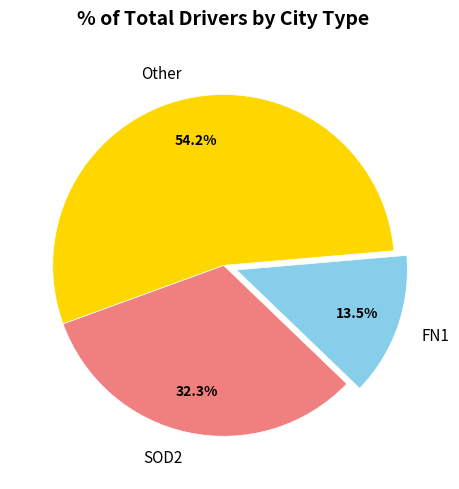

Is Other the majority of the pie?

Yes